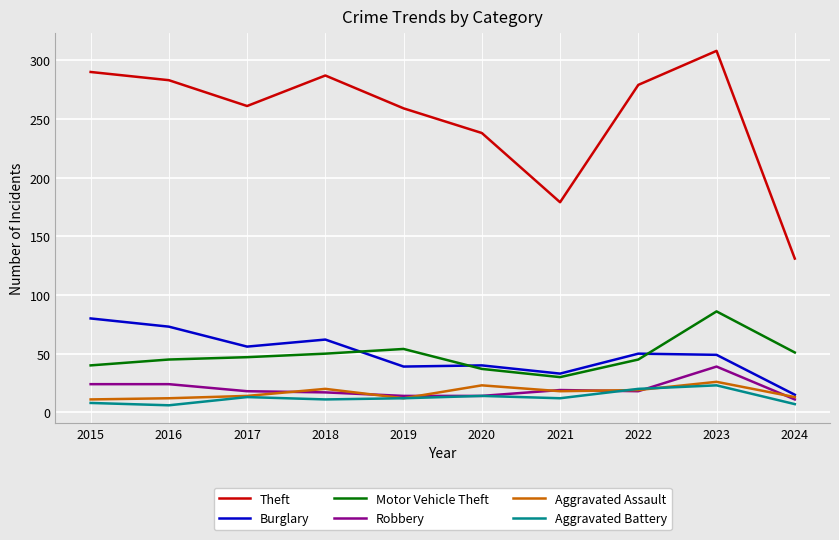

Is this an area chart (filled region under the line)?

No